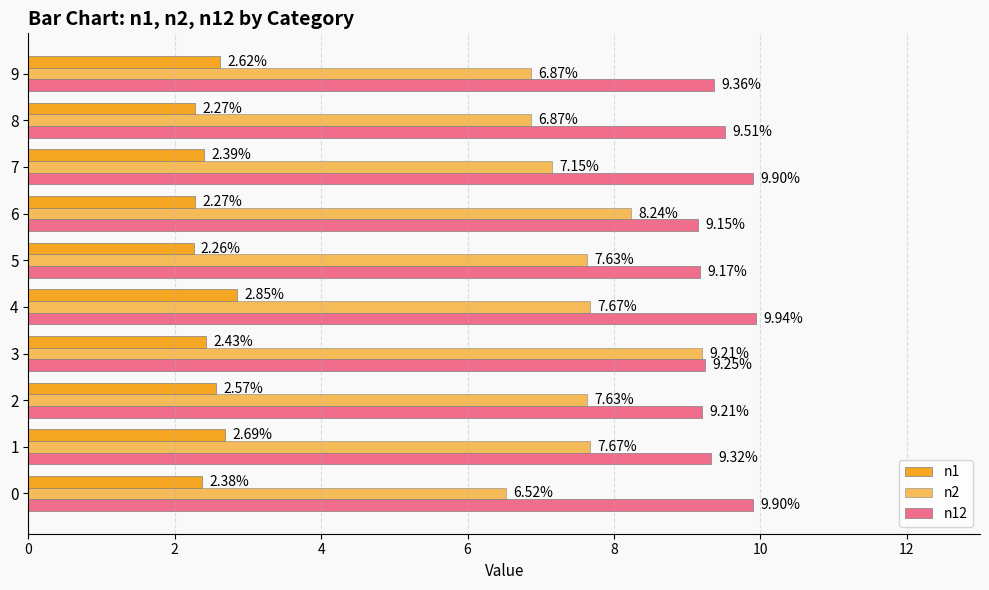

The n1 series shows 2.6 at 9. True or false?

True